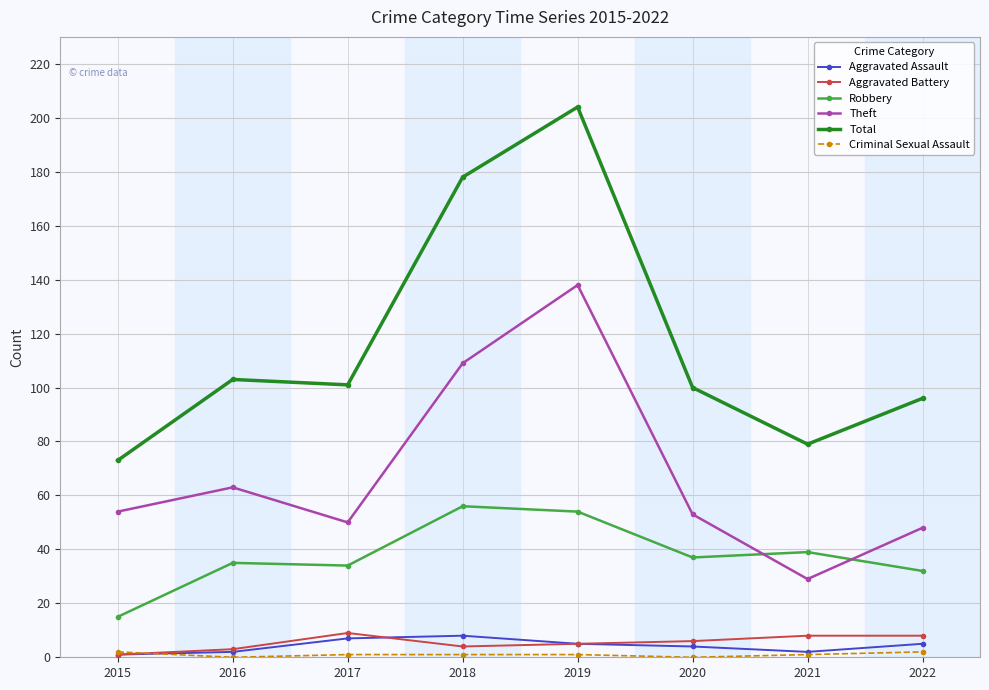

Which series has the largest total across all categories?

Total